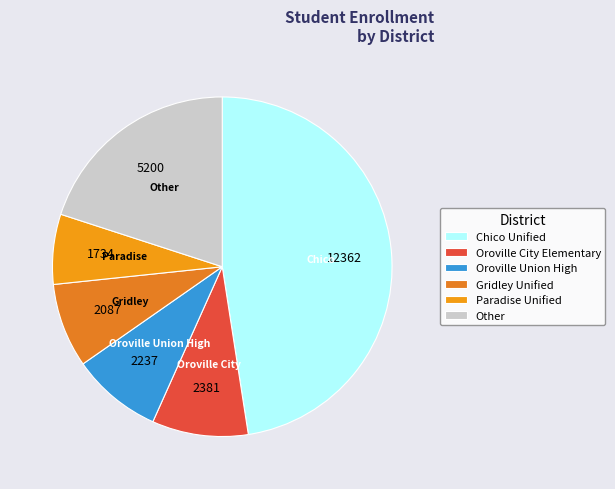

Rank the categories by value from highest to lowest.

Chico Unified, Other, Oroville City Elementary, Oroville Union High, Gridley Unified, Paradise Unified